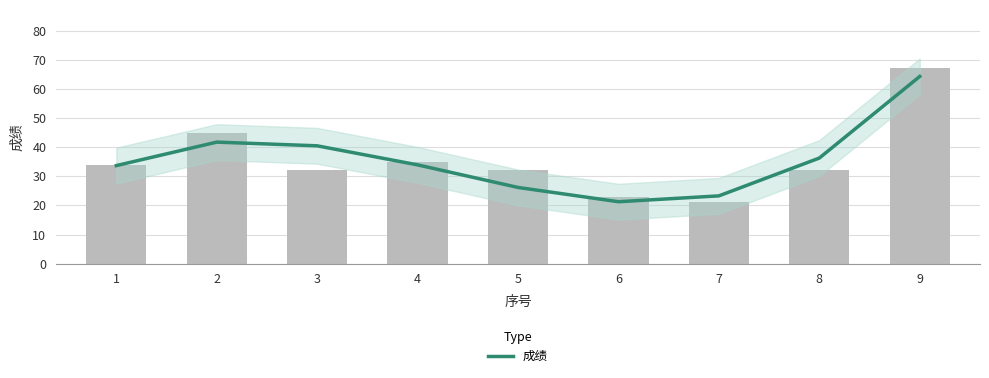

Where is the data nearest to the value 42?

2